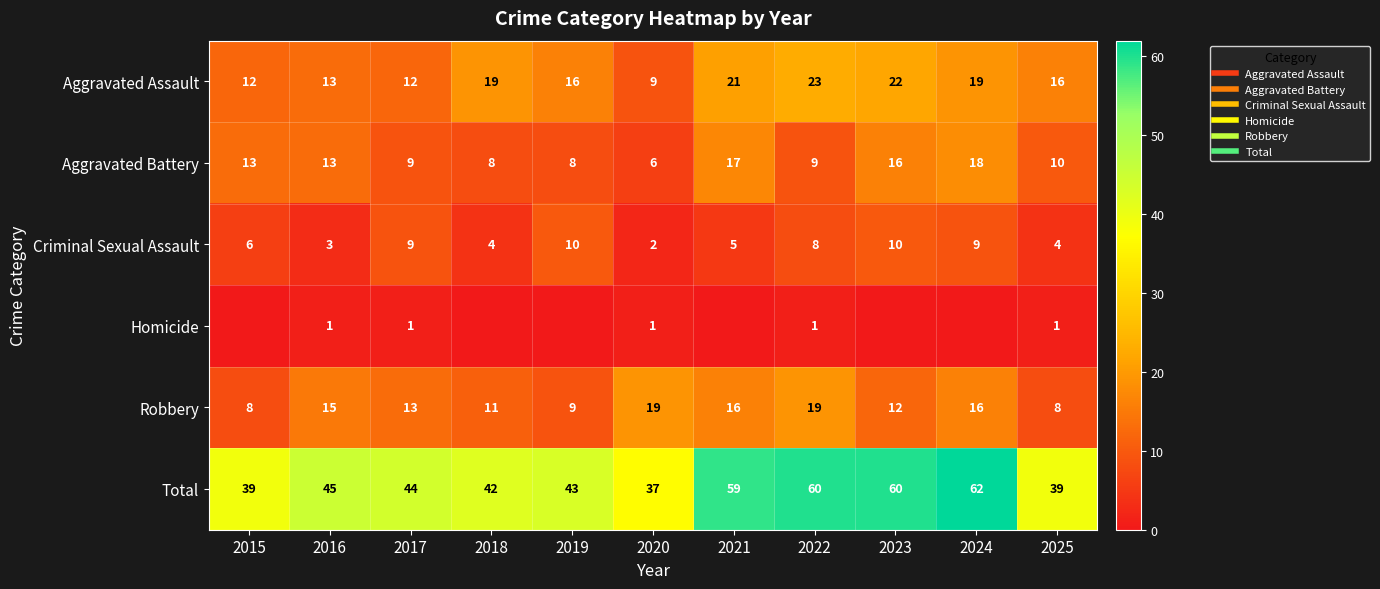

What is the sum of all Robbery values?

146